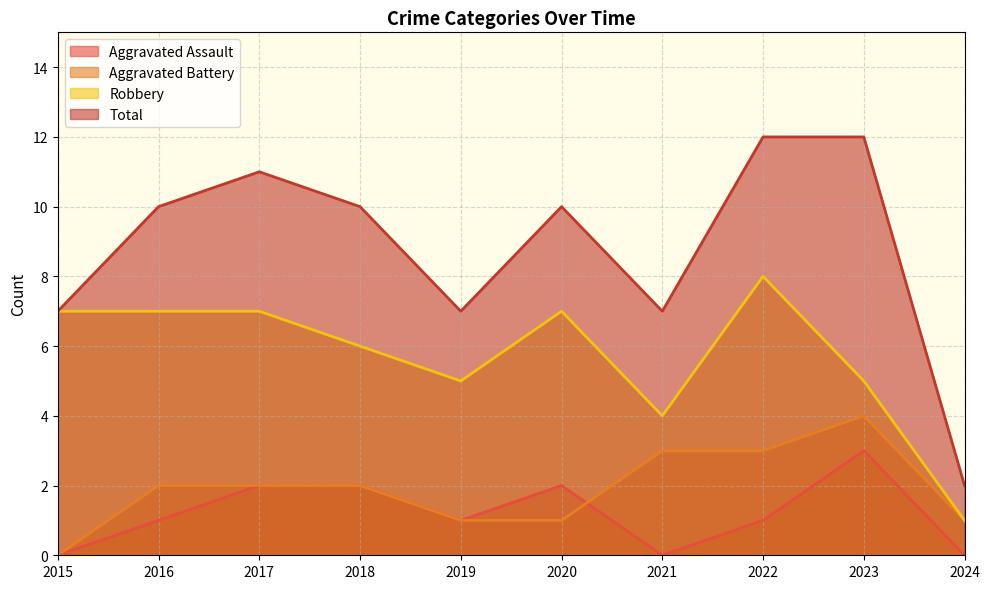

What are all the series names shown in the legend?

Aggravated Assault, Aggravated Battery, Robbery, Total